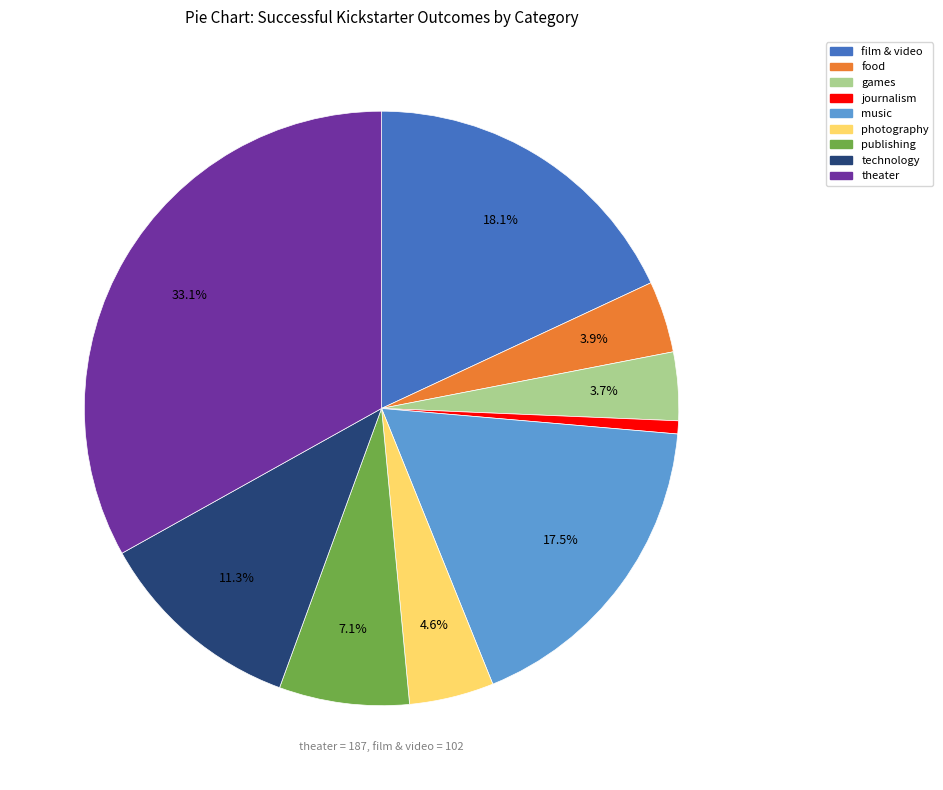

What percentage is the theater slice, to the nearest percent?

33%